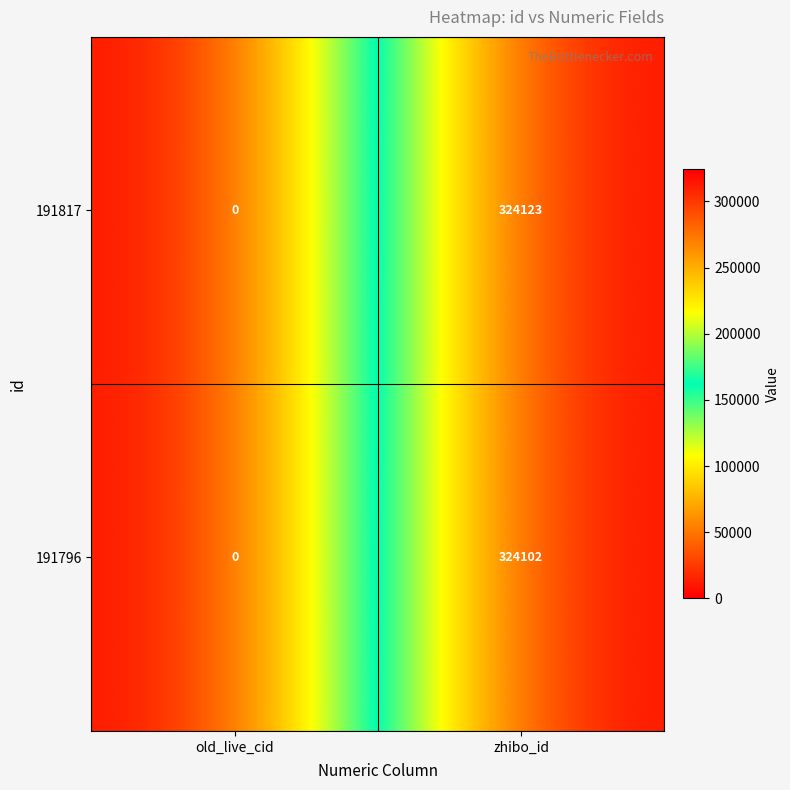

Where is 191817 nearest to the value 162061?

old_live_cid